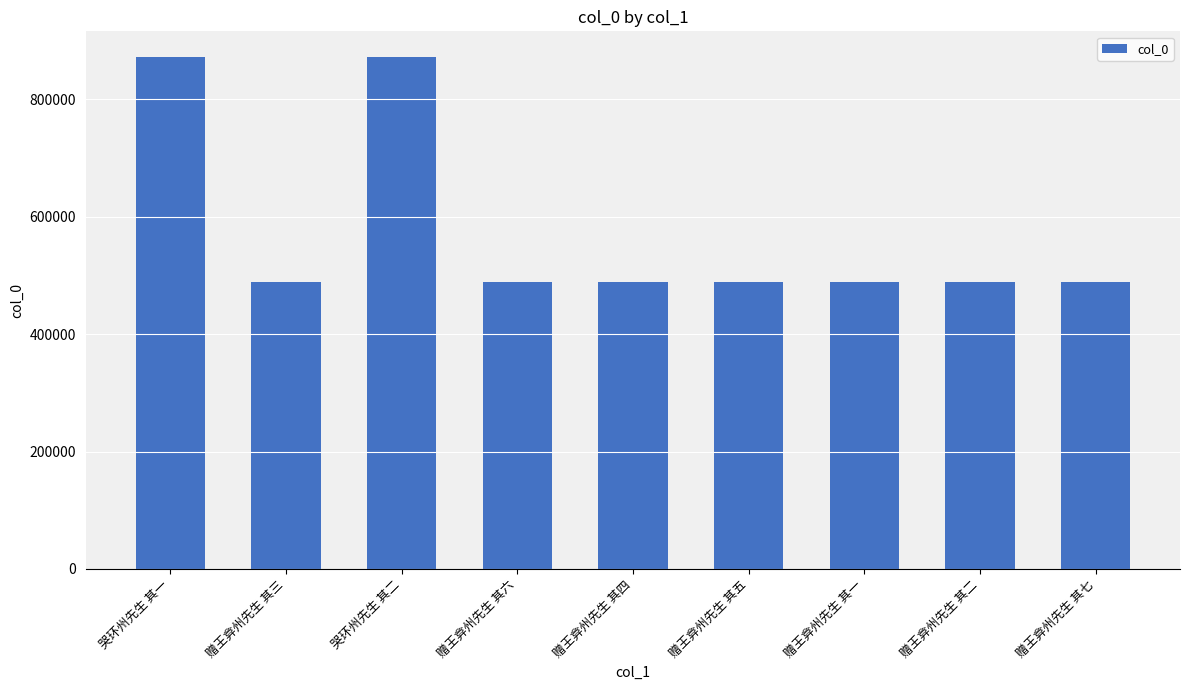

Approximately how many times larger is the value at 赠王弇州先生 其一 compared to 哭环州先生 其二?

0.6